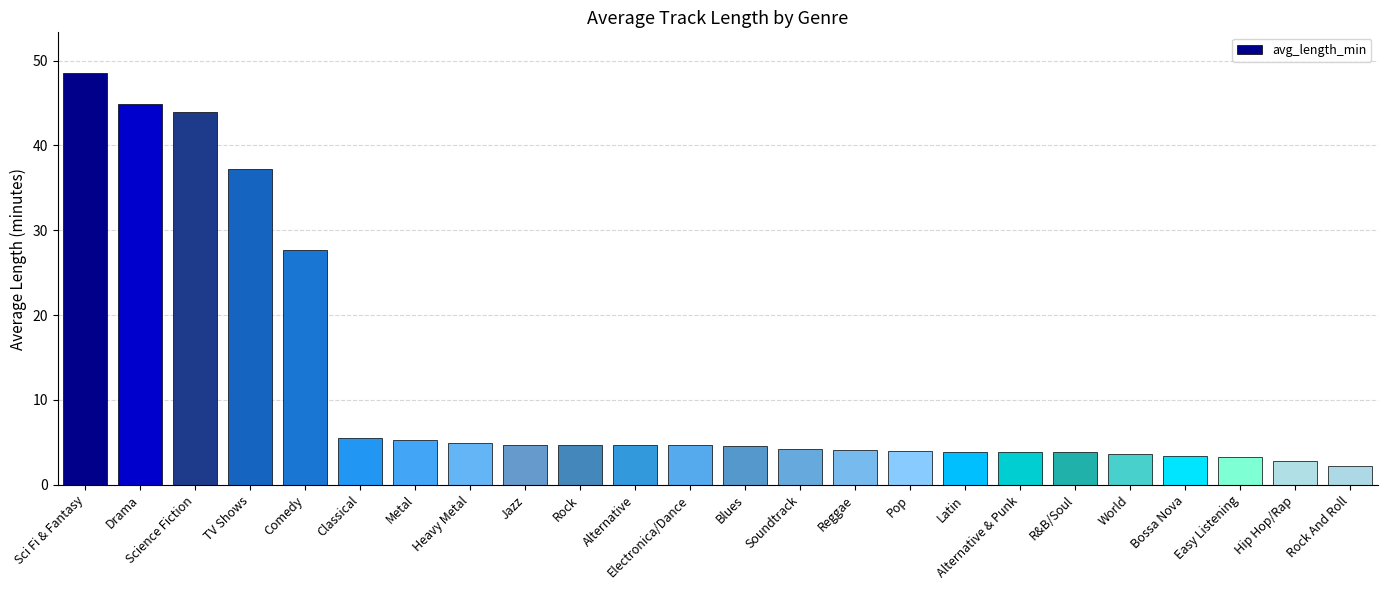

What is the minimum value shown in the chart?

2.2